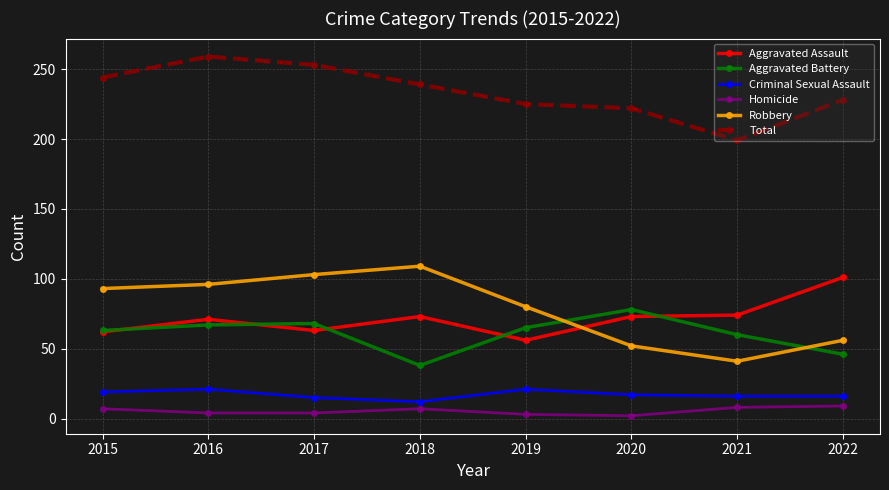

What is the difference between the maximum and minimum values in the Homicide series?

7